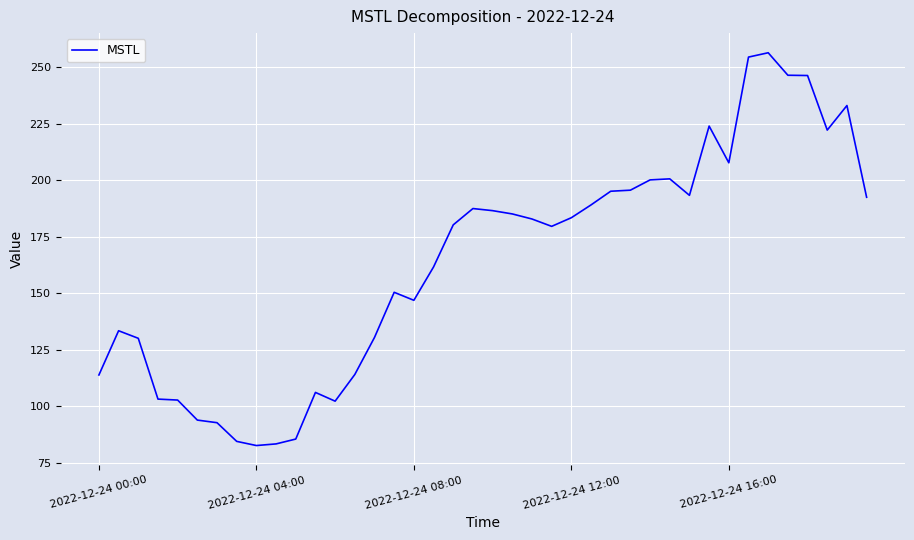

What is the maximum value shown in the chart?

256.4